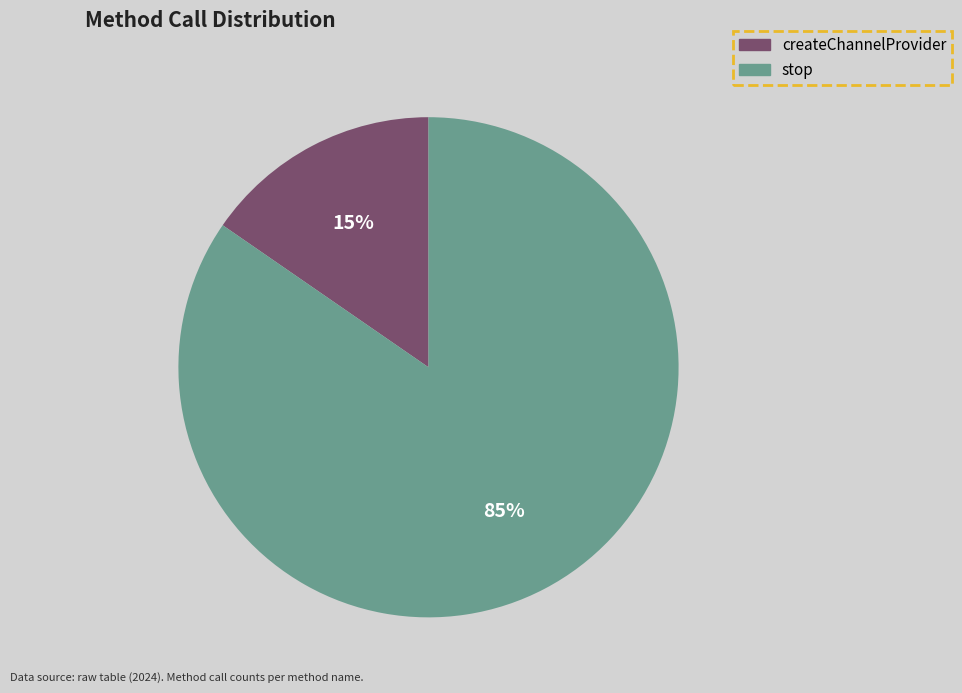

Approximately how many times larger is the value at createChannelProvider compared to stop?

0.2